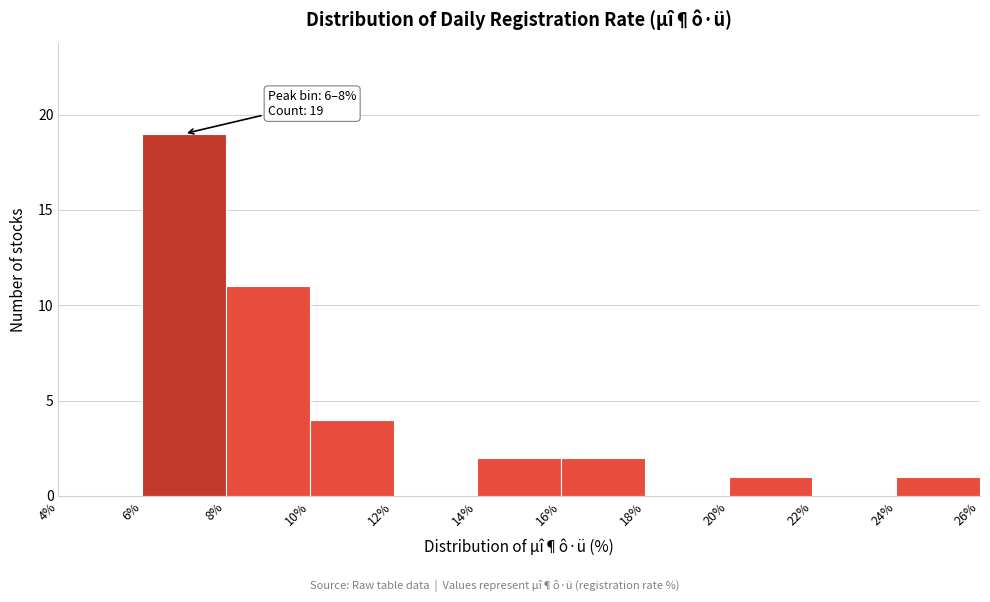

Over which range of the x-axis is the bar tallest?

6% to 8%